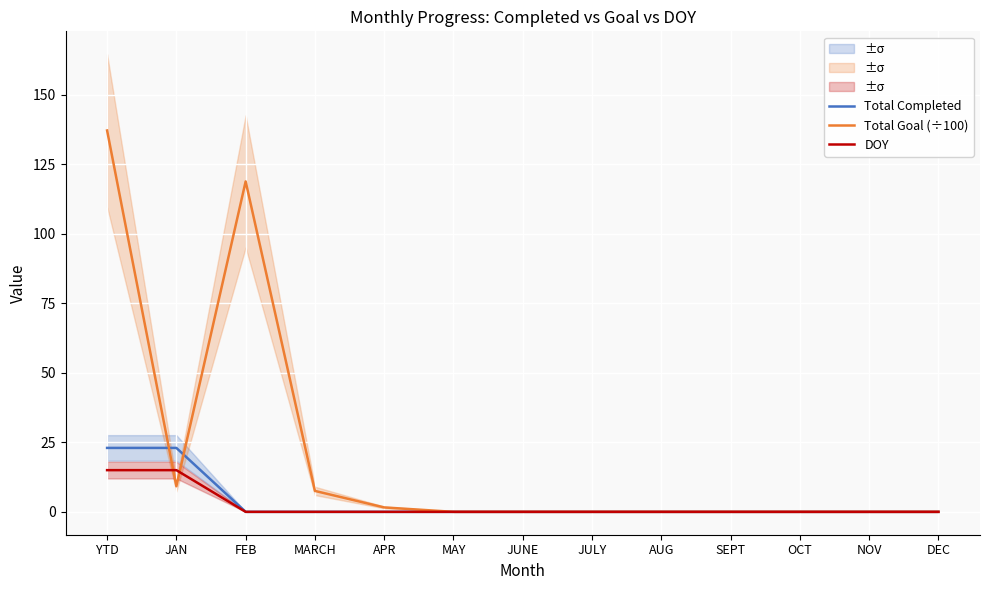

Which has a higher value, AUG or JULY?

AUG